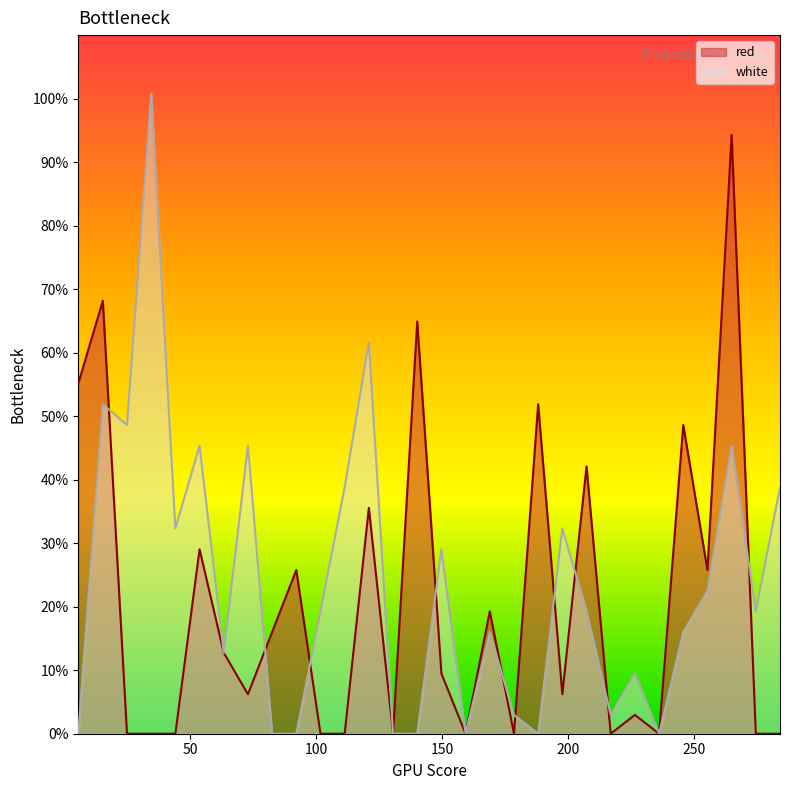

Rank the series by their maximum value, from highest to lowest.

white, red